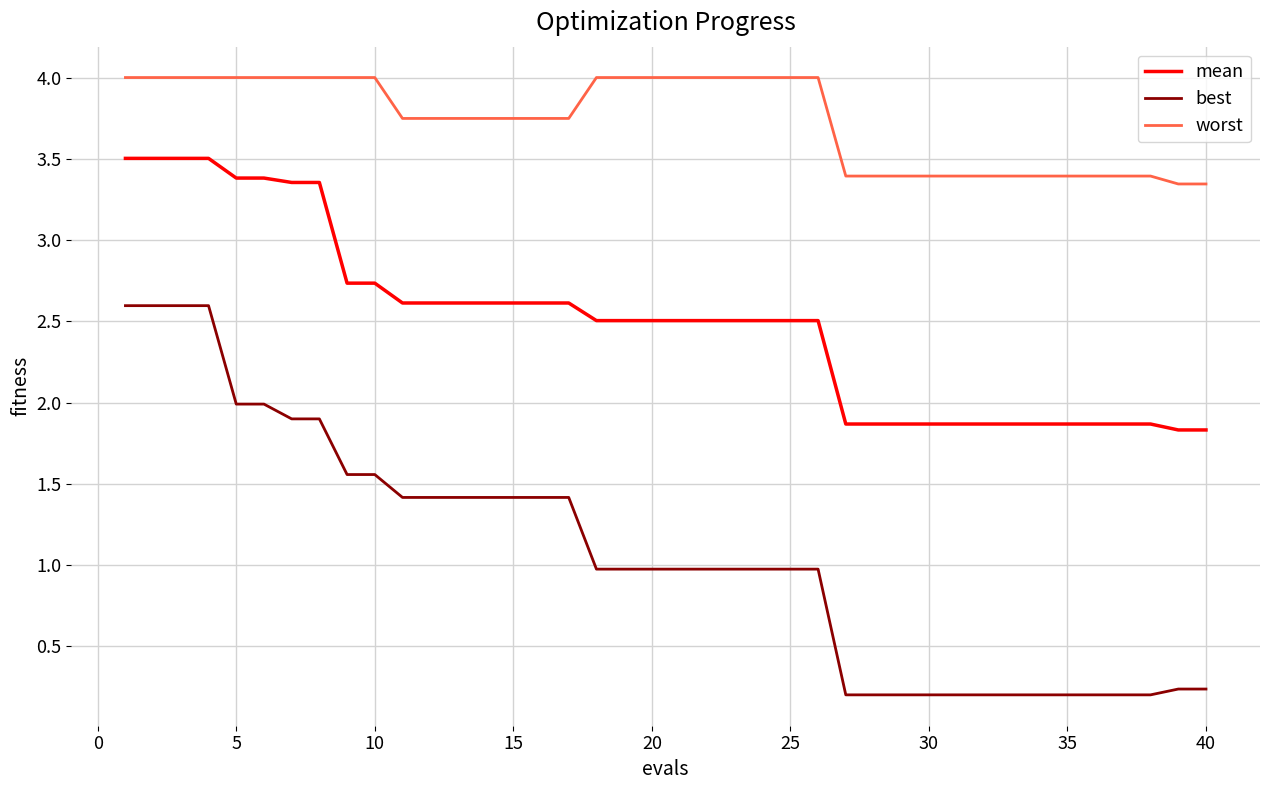

What is the maximum value shown in the chart?

4.0